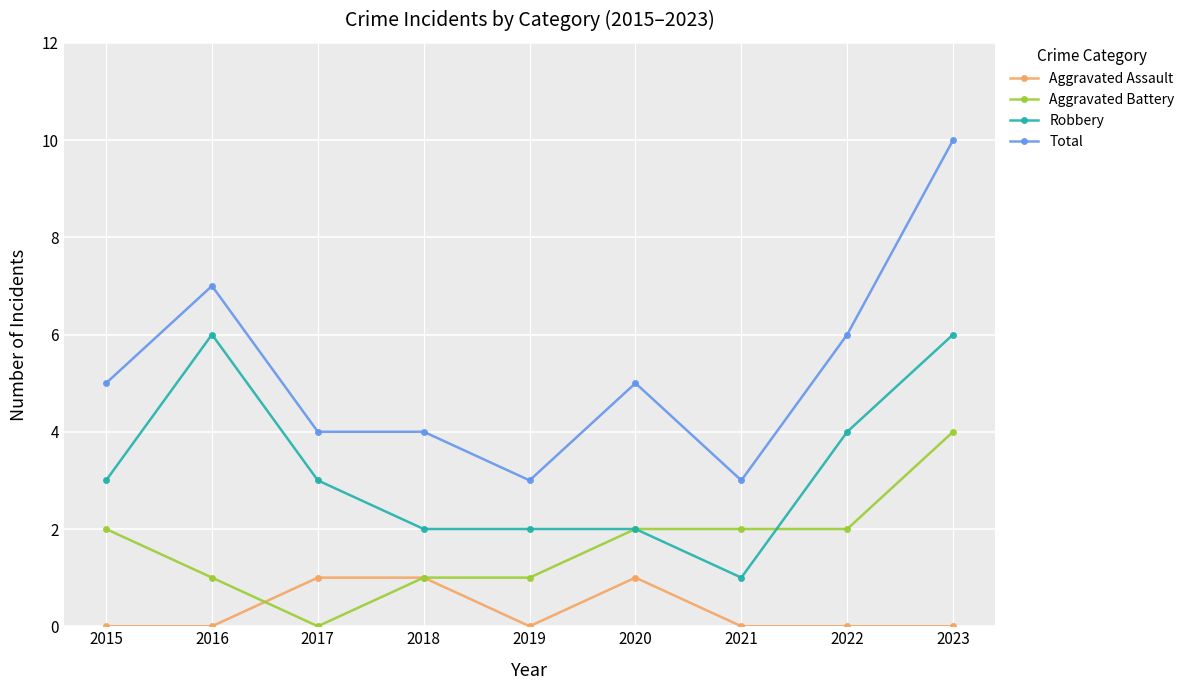

What is the sum of the Total values at 2019 and 2020?

8